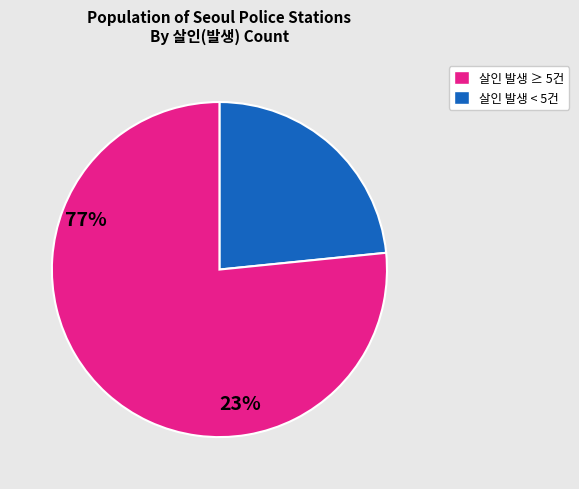

Is there any slice that represents more than half of the pie?

Yes